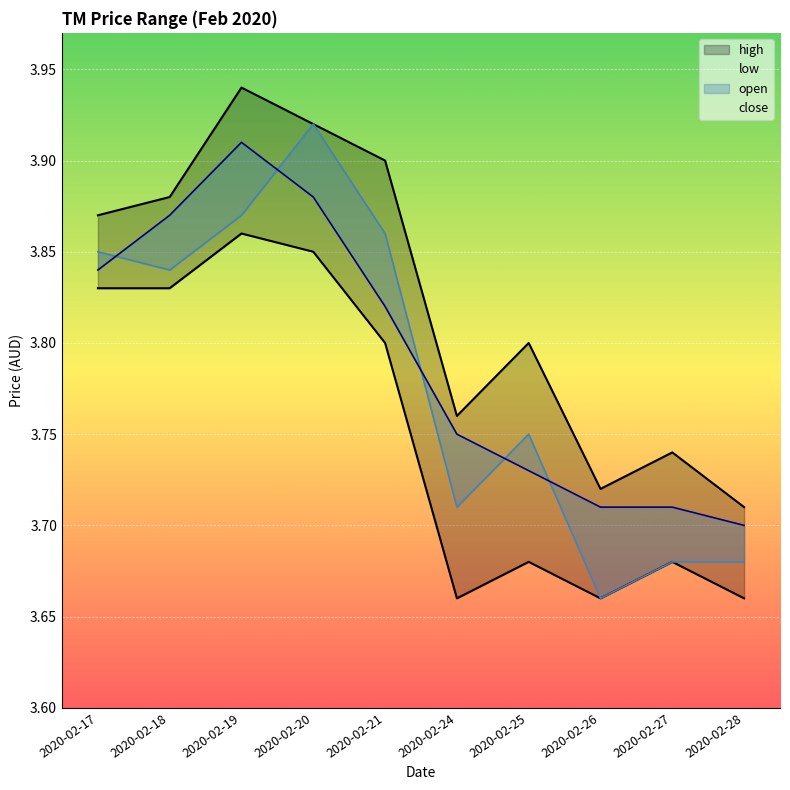

Which has a higher value, 2020-02-20 or 2020-02-21?

2020-02-20